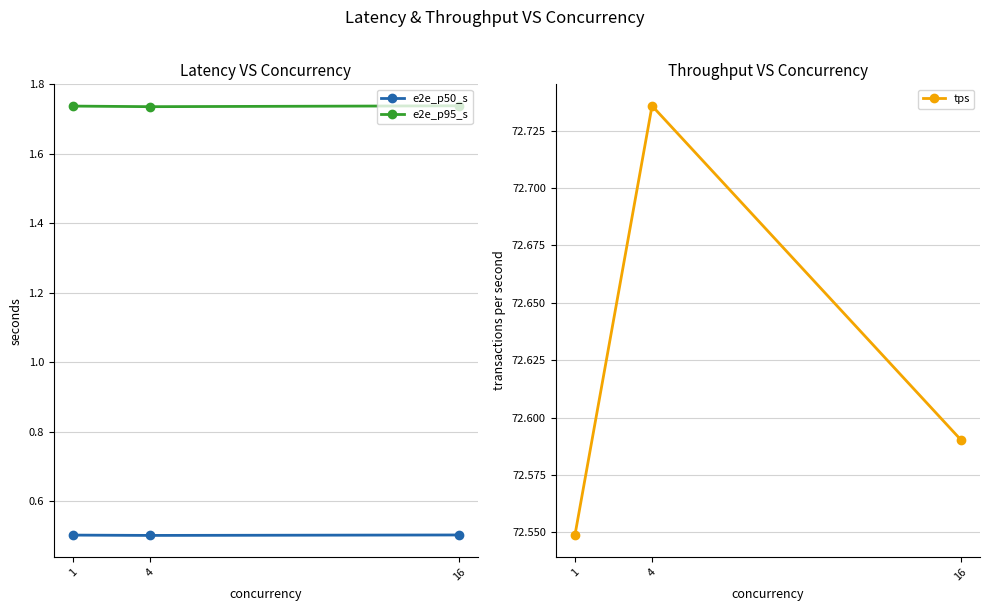

Which series has the largest total across all categories?

tps